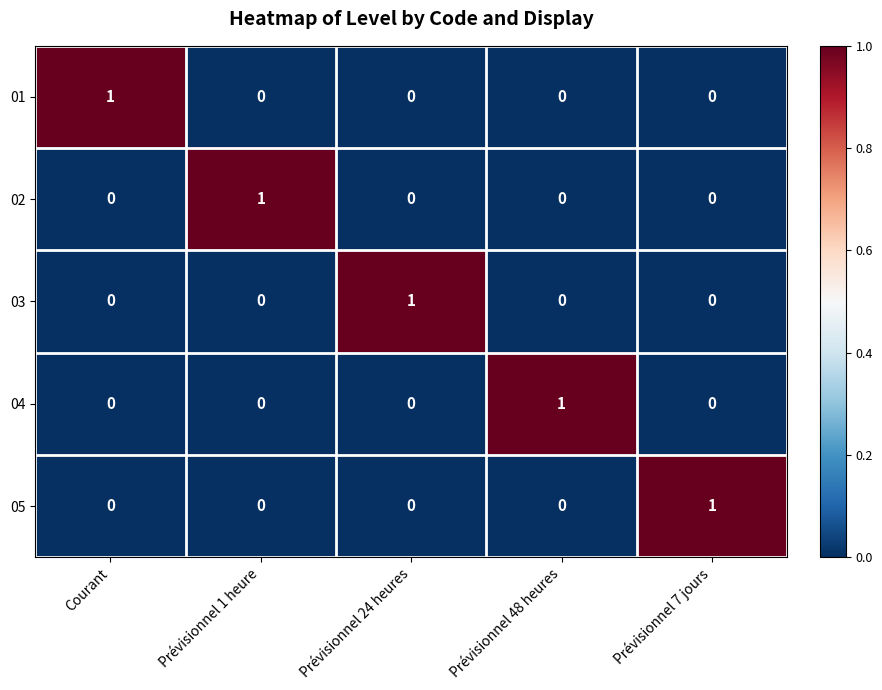

Reading left to right, what are all the values shown in this chart?

01: 1	0	0	0	0
02: 0	1	0	0	0
03: 0	0	1	0	0
04: 0	0	0	1	0
05: 0	0	0	0	1